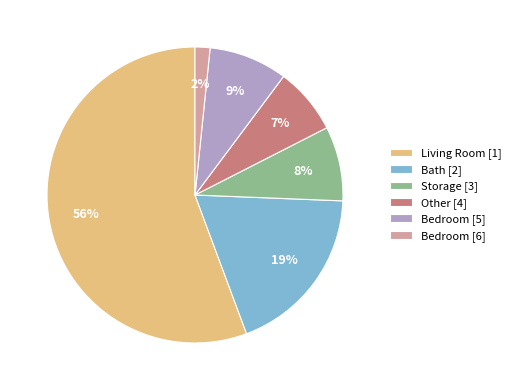

Is it true that Bedroom [6] is 13% of the pie?

False